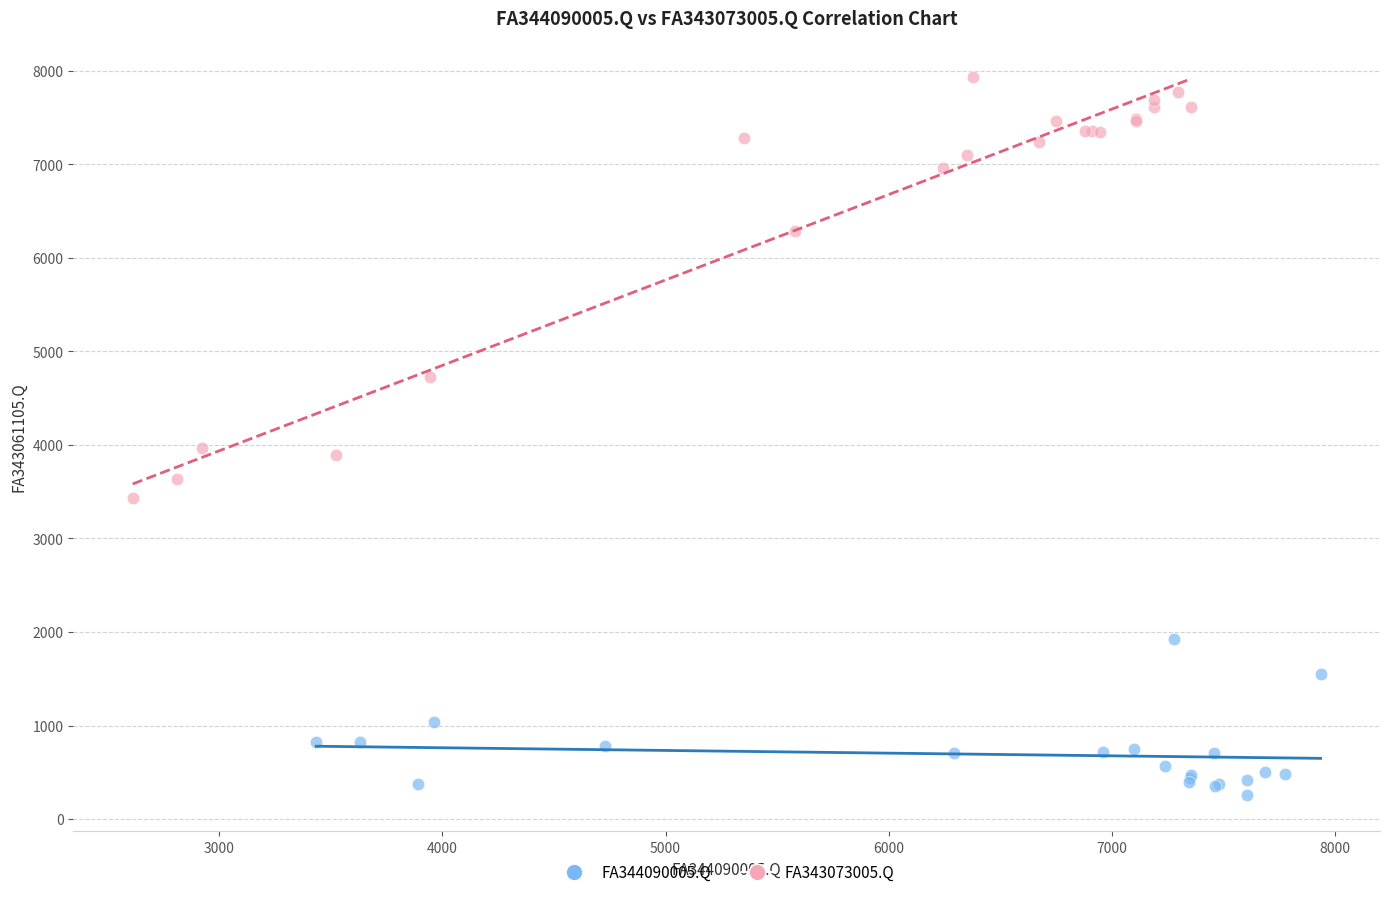

Which series reaches the maximum Y coordinate?

FA343073005.Q